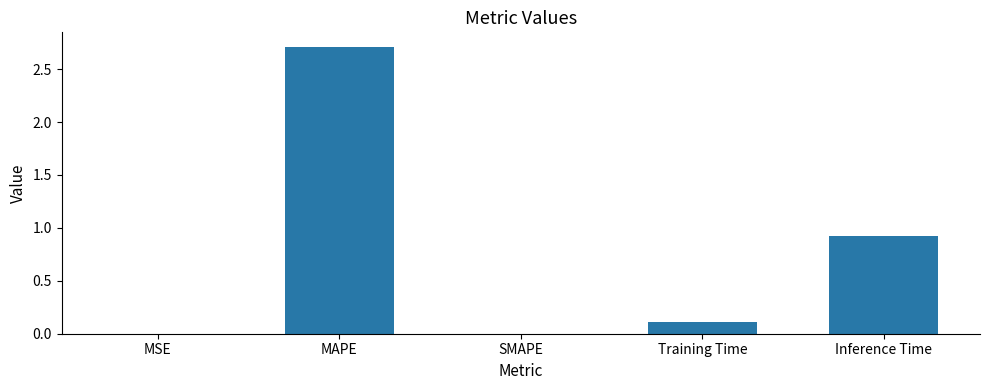

The chart shows a value of 2.7 at MAPE. True or false?

True